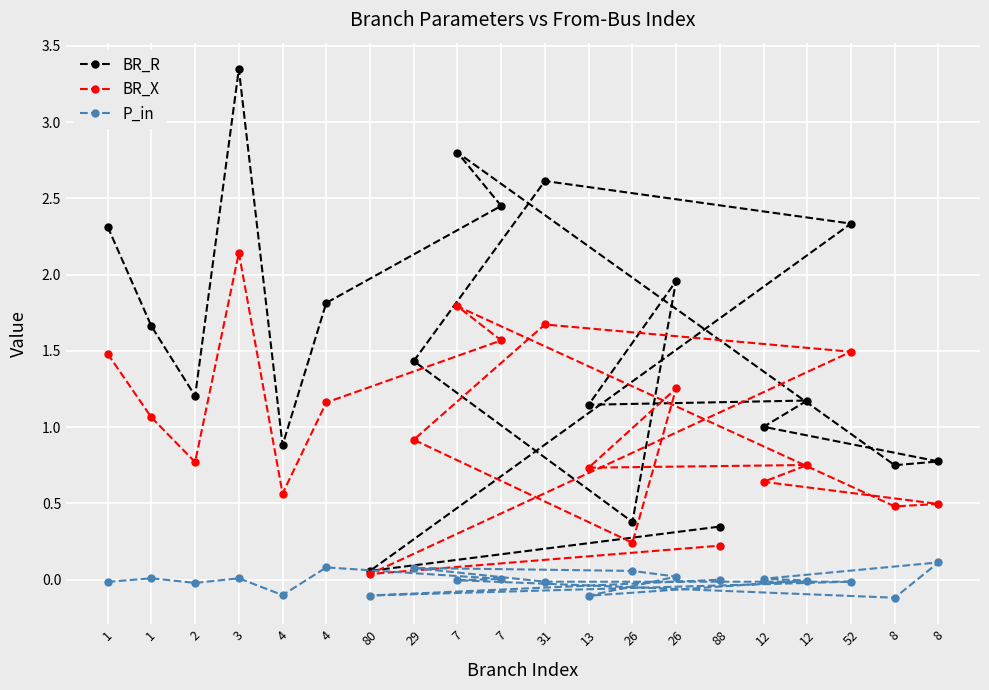

True or false: BR_R and P_in cross at least once.

False